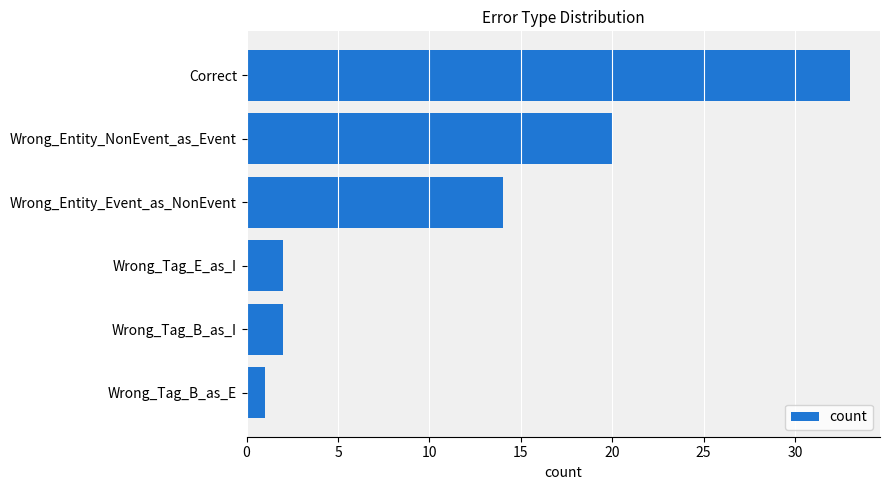

How many series are shown in this chart?

1